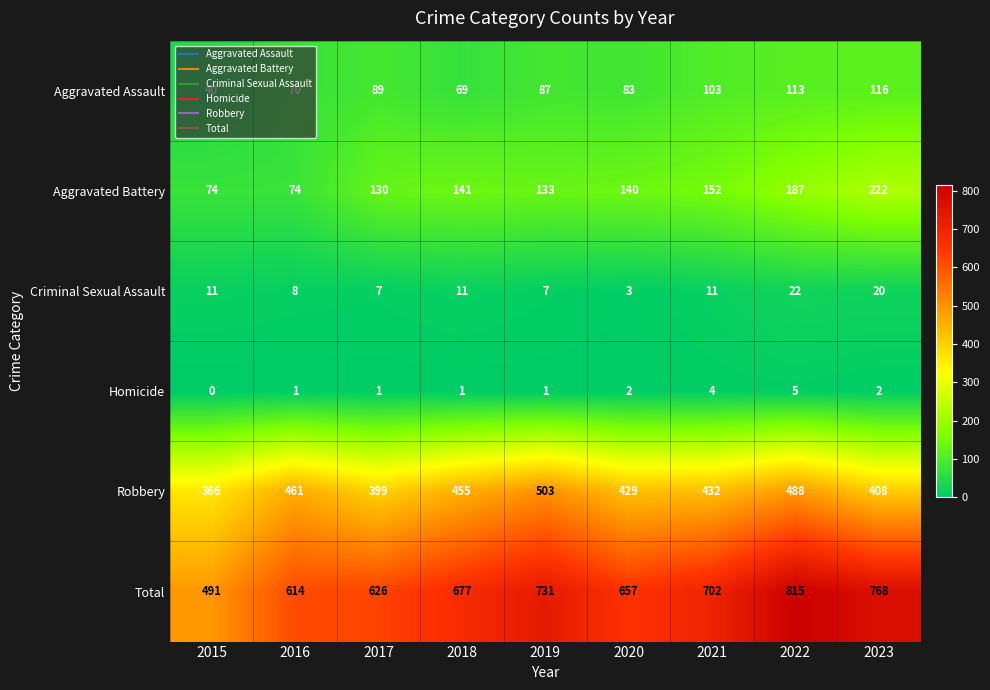

At which label does Aggravated Assault first exceed 87?

2017